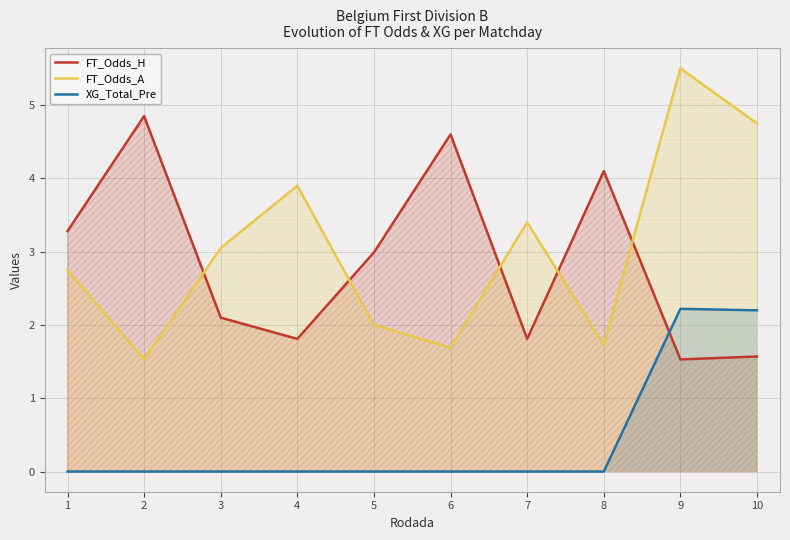

Which series has the widest spread of values?

FT_Odds_A